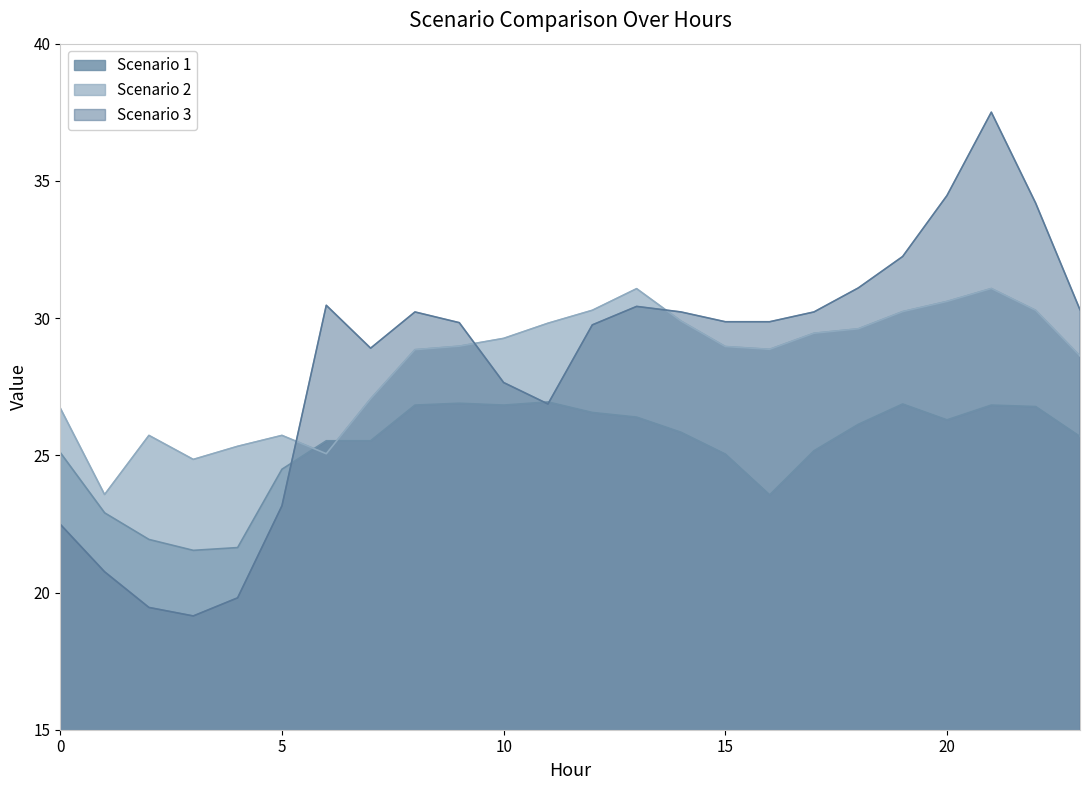

How many lines are shown in the chart?

3